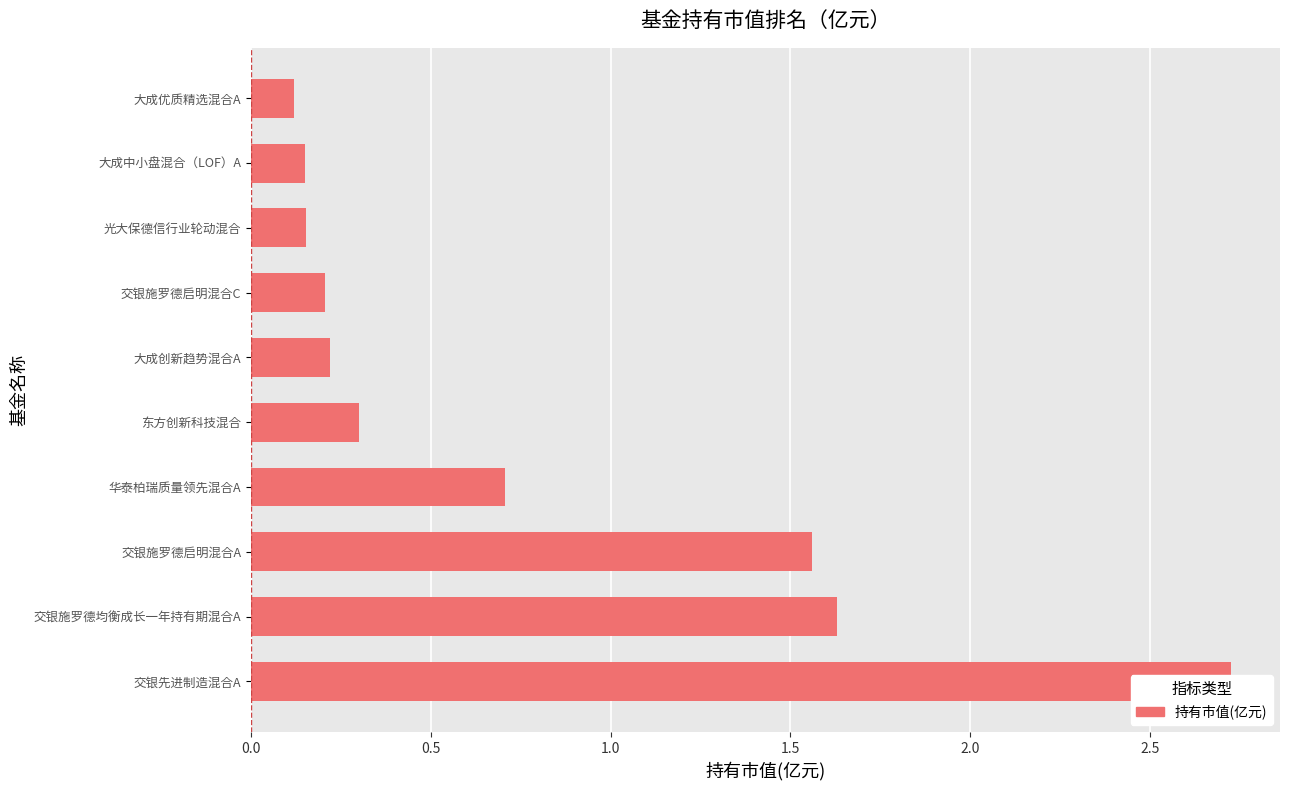

What is the sum of the values at 华泰柏瑞质量领先混合A and 交银先进制造混合A?

3.4